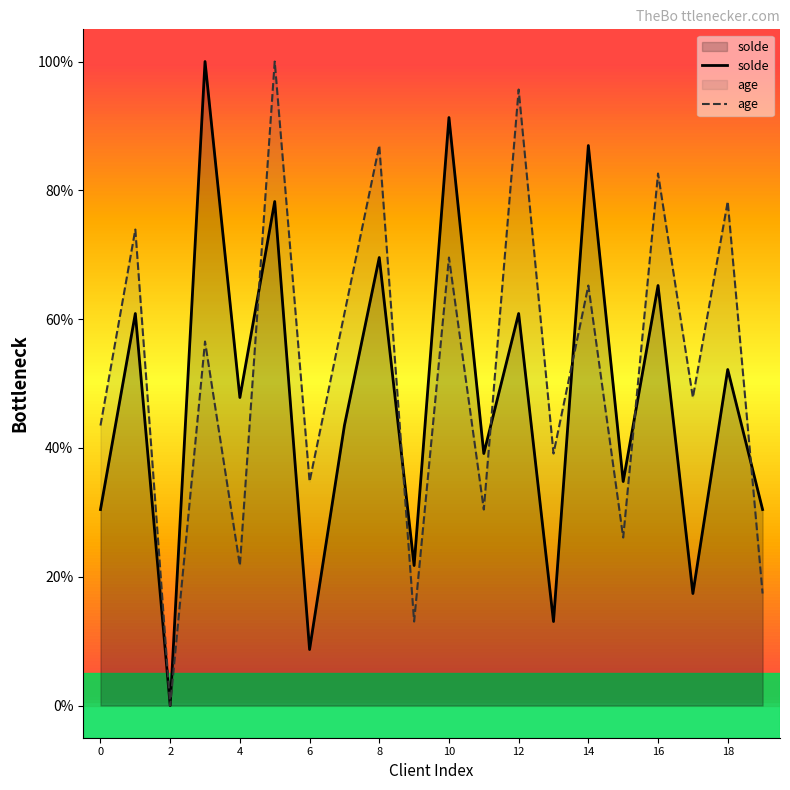

Rank the series by their average value, from lowest to highest.

solde, age